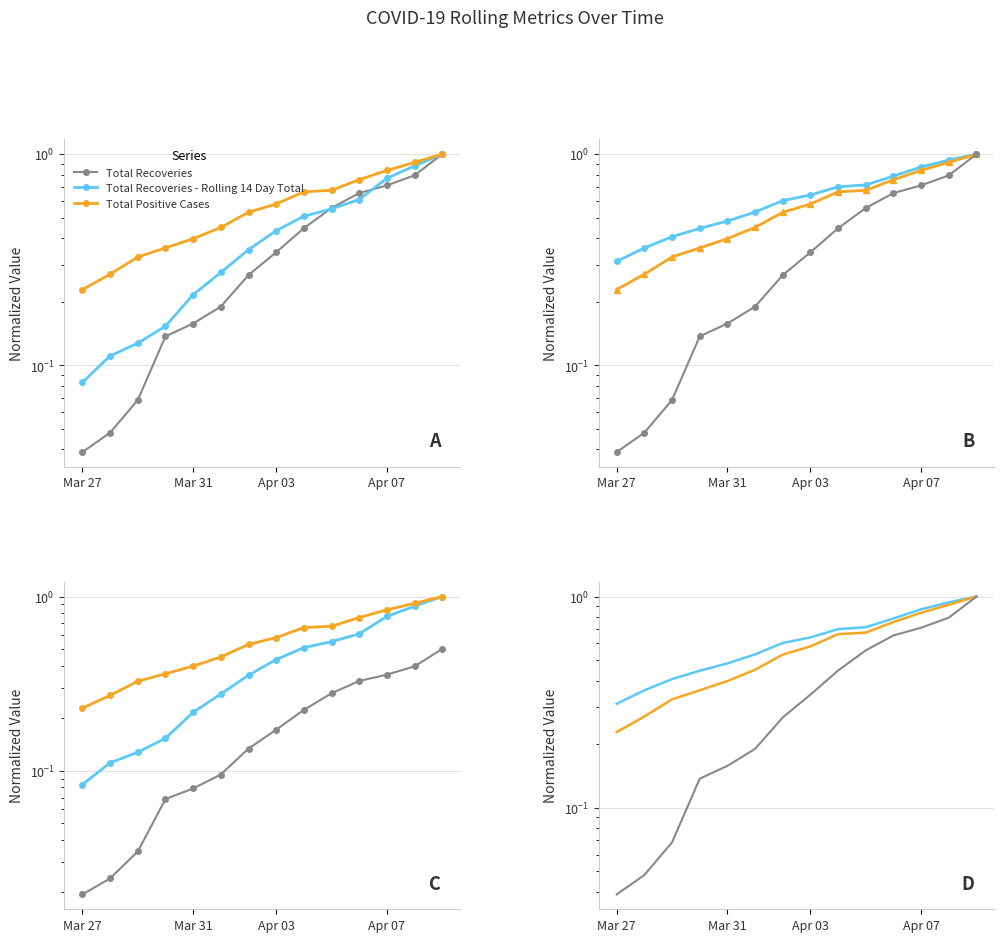

What is the difference between the maximum and minimum values in the Total Positive Cases series?

0.8